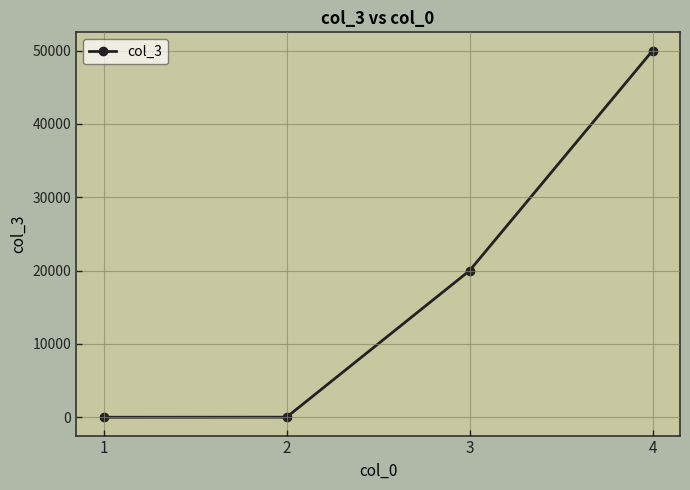

What is the change in value from 3 to 4?

+30000